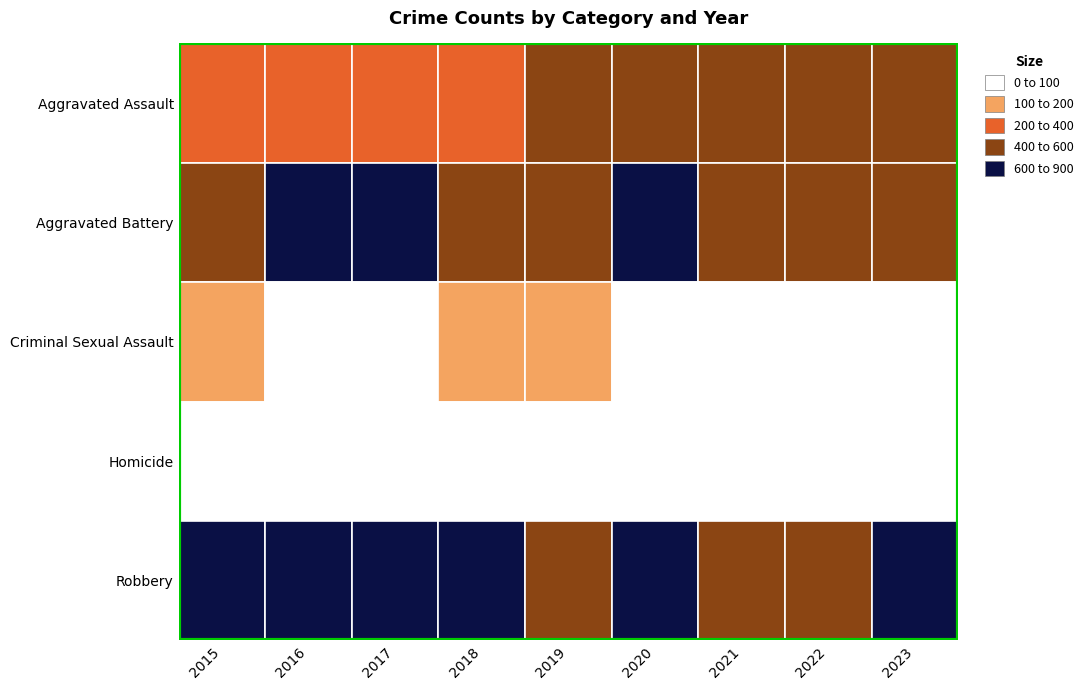

Which series has the largest range (max minus min)?

Robbery